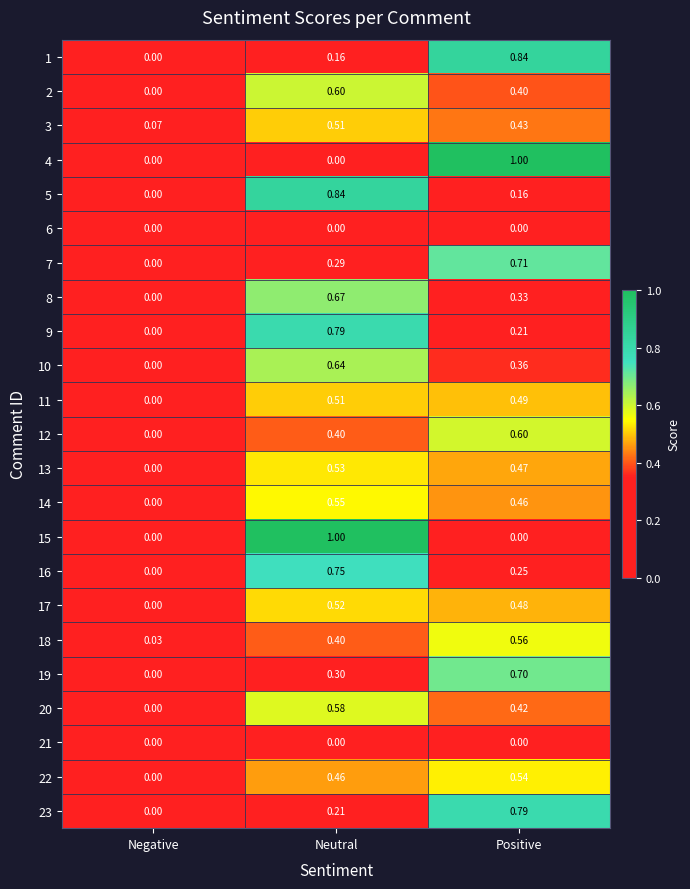

At which label does 19 reach its peak?

Positive